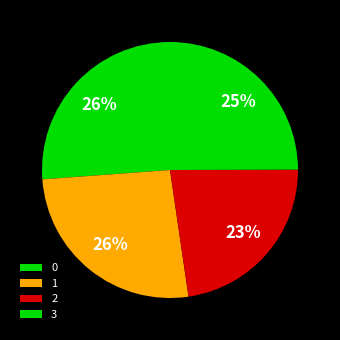

What percentage is NOT represented by 0?

73.8%